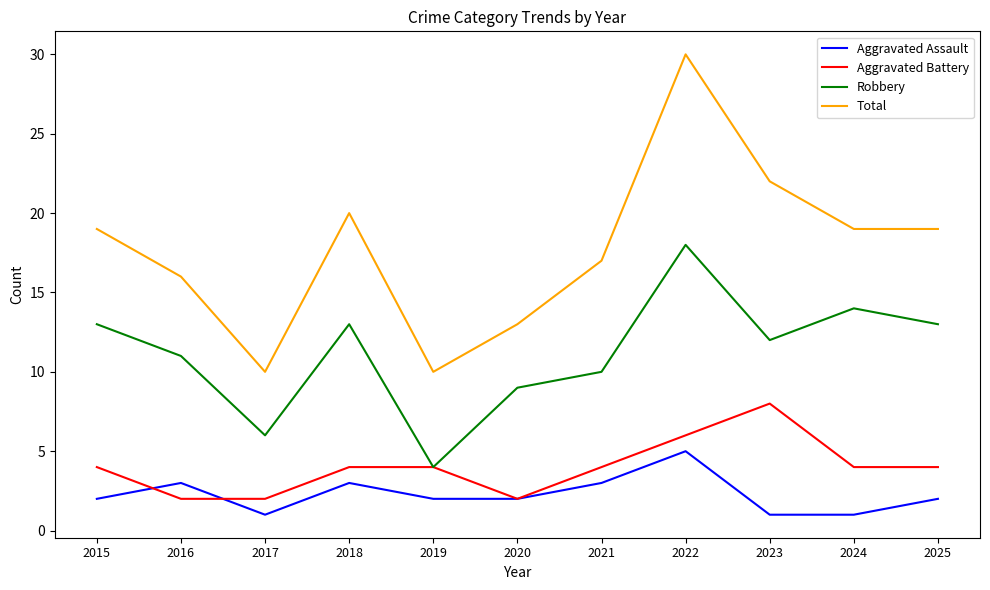

What is the approximate value of Aggravated Battery at 2023?

8